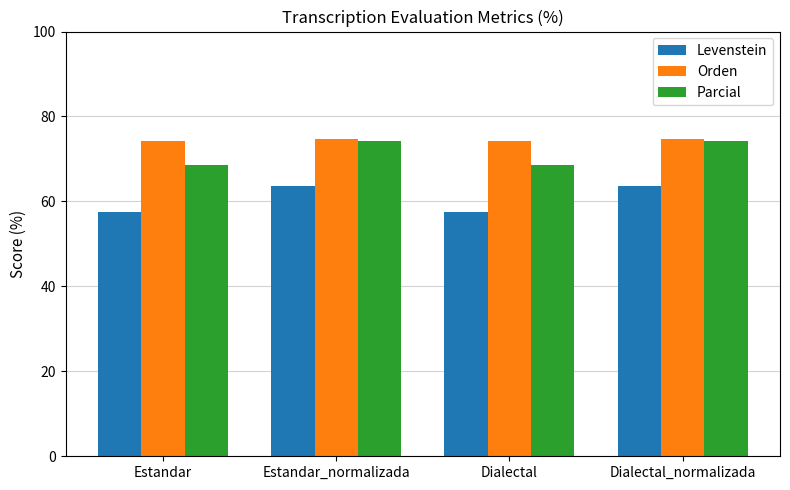

Does the chart contain any negative values?

No